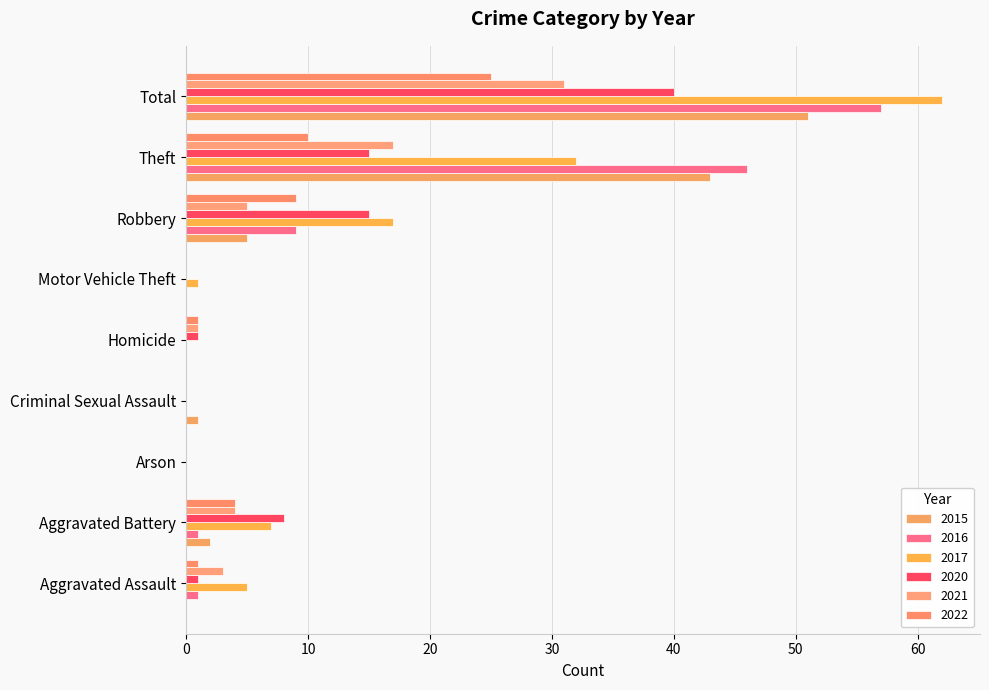

Which series has the largest total across all categories?

2017